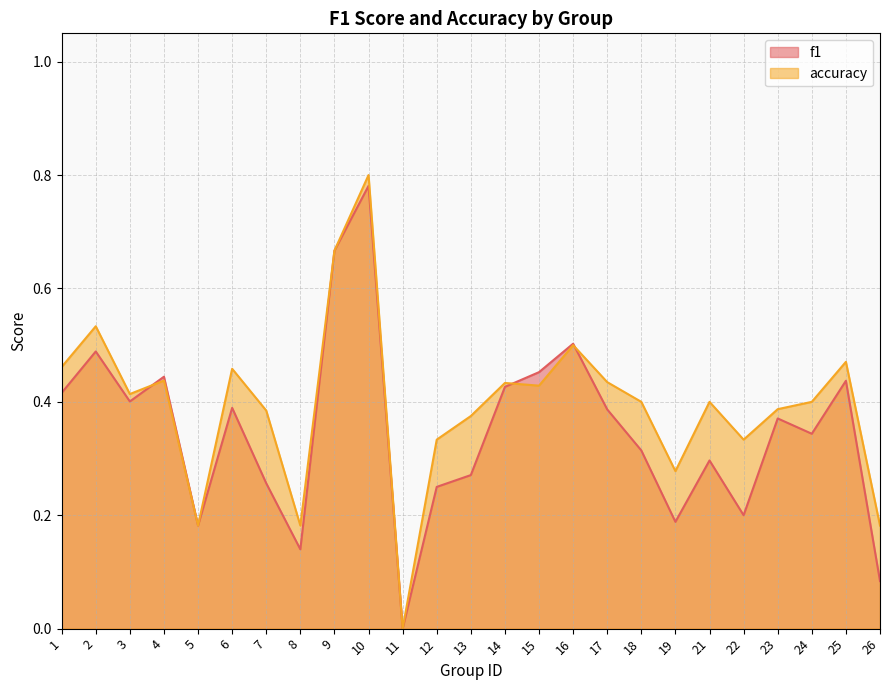

What is the highest value of the accuracy series?

0.8